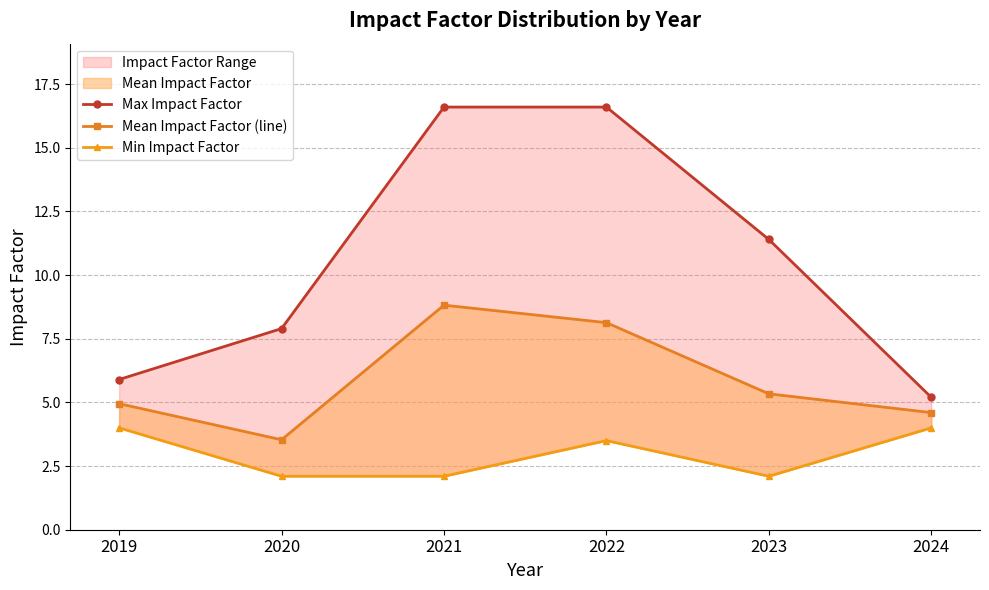

What is the average value of the Min Impact Factor series?

3.0